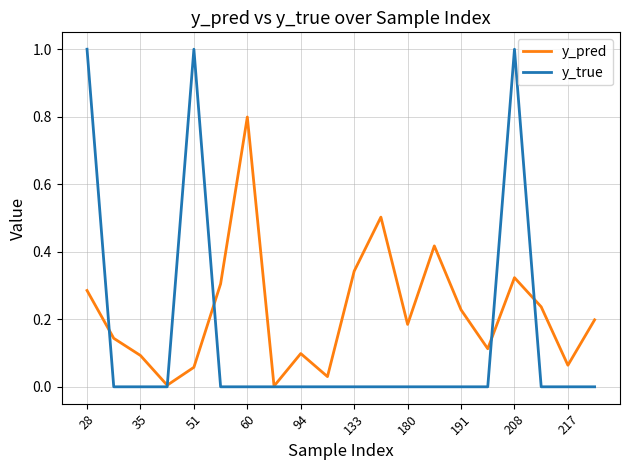

Rank the series by their maximum value, from lowest to highest.

y_pred, y_true